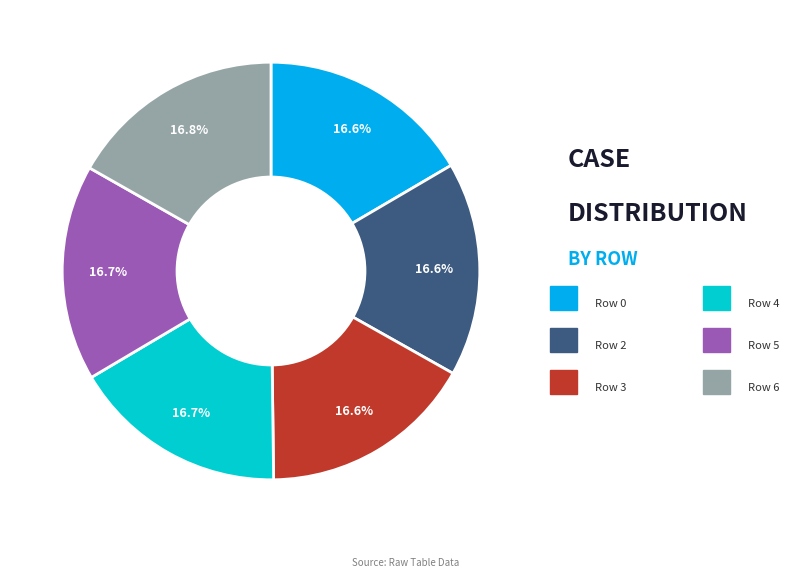

Does any single category account for the majority?

No